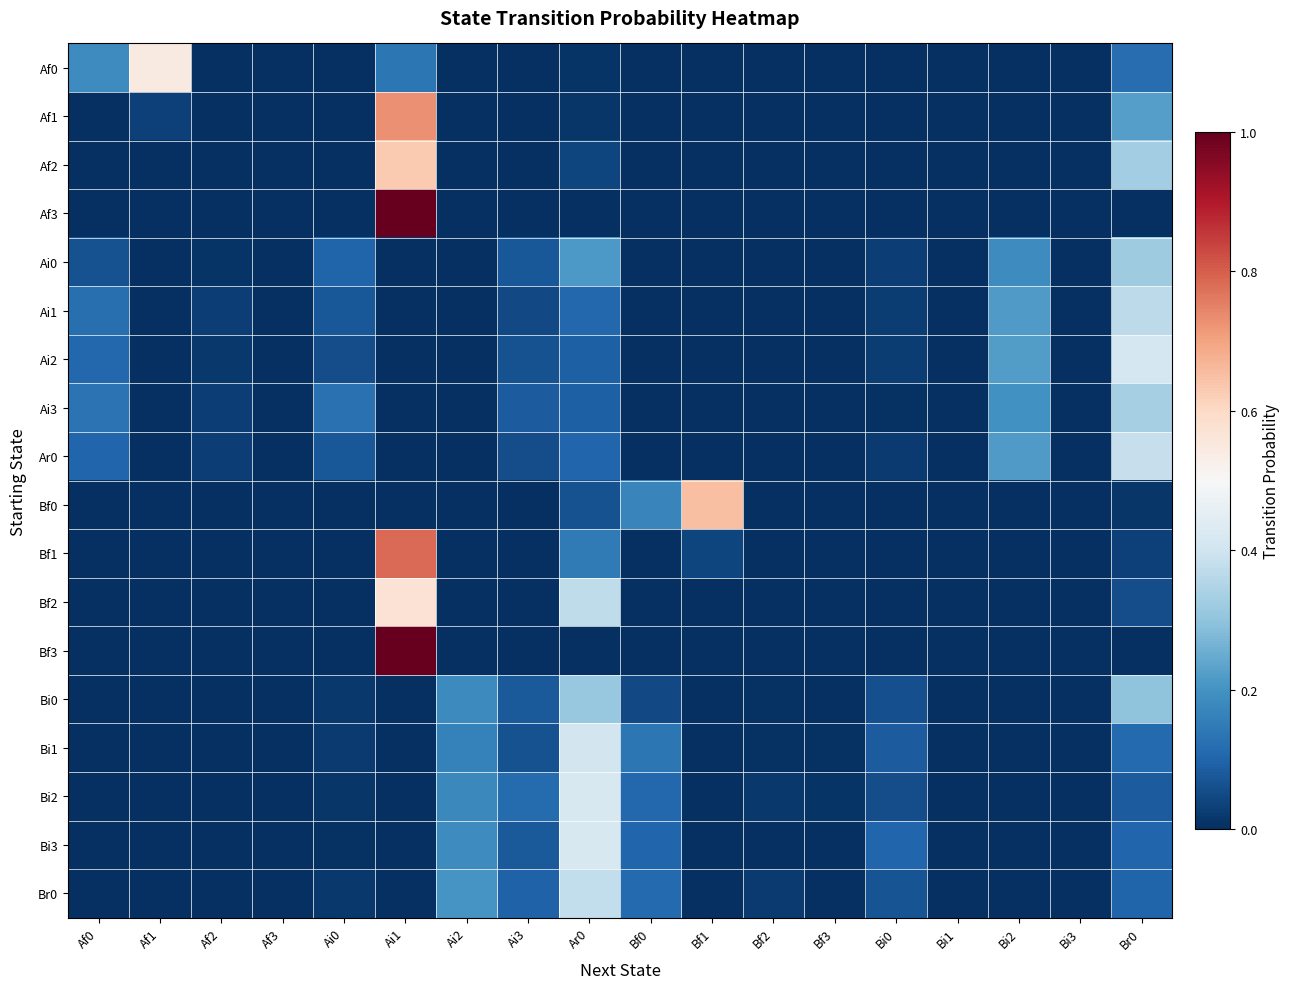

Between Bf3 and Af3, which is larger?

Bf3